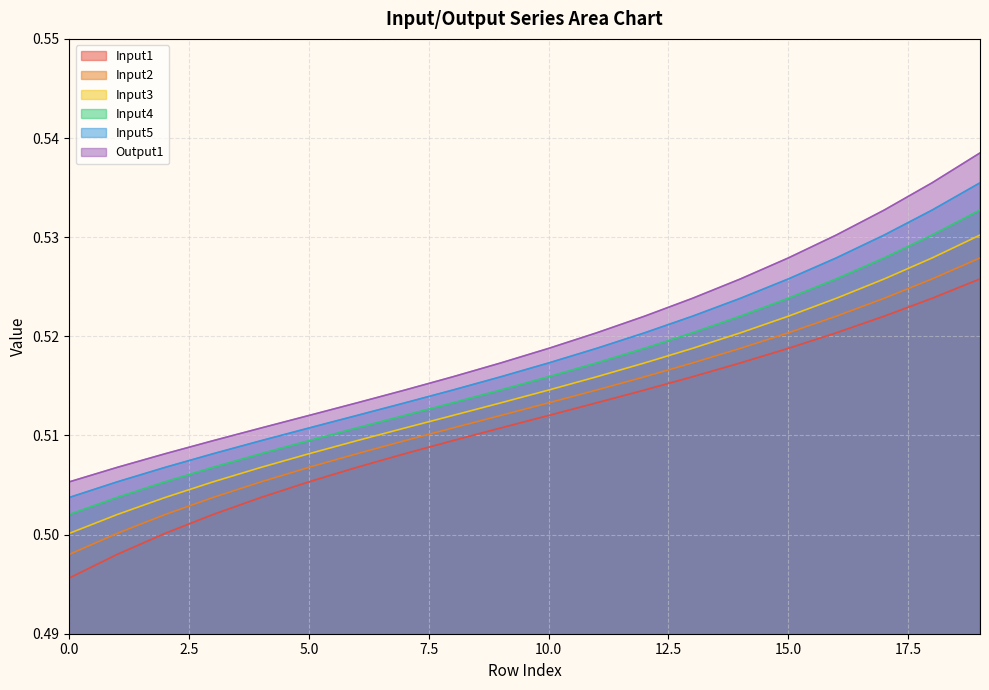

At how many categories does at least one series exceed 0?

20